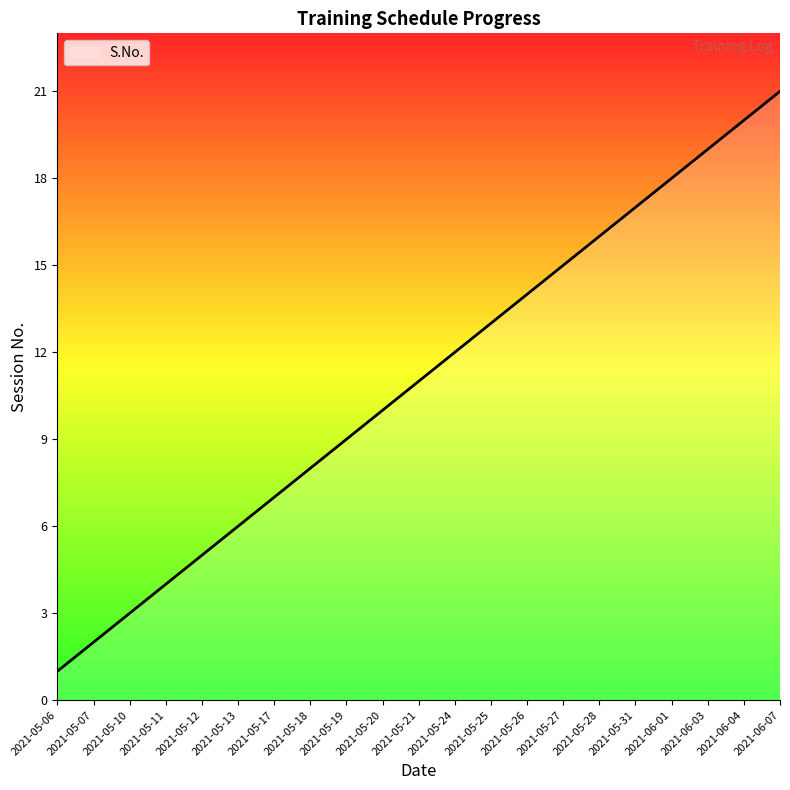

Approximately how many times larger is the value at 2021-05-20 compared to 2021-05-06?

10.0